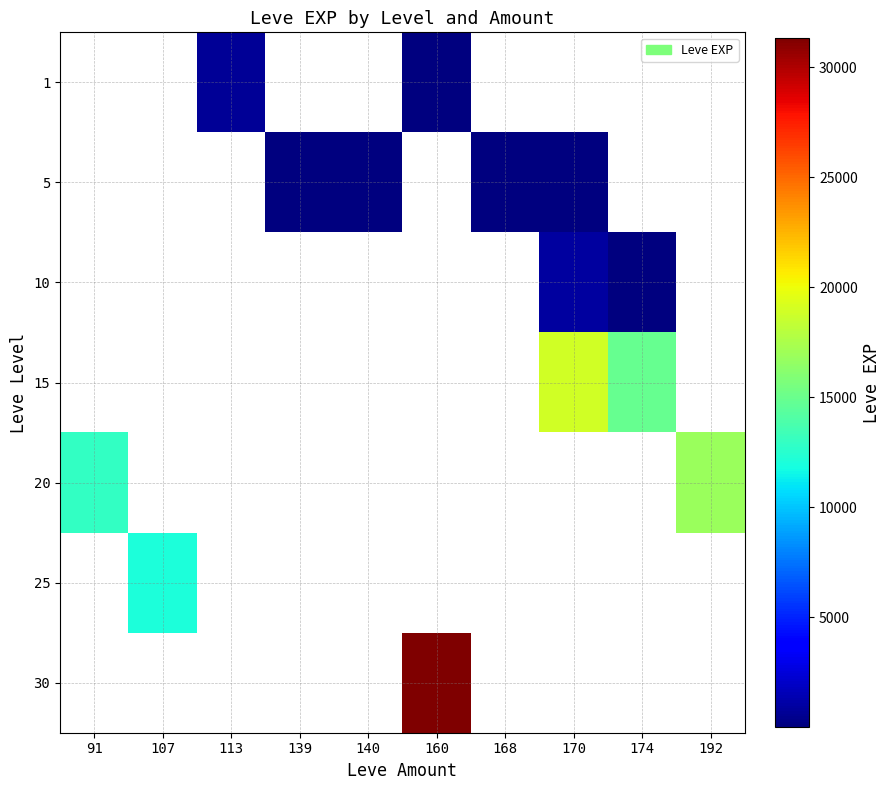

Reading left to right, list all the values displayed in this chart.

1: 91=0	107=0	113=690	139=0	140=0	160=112	168=0	170=0	174=0	192=0
5: 91=0	107=0	113=0	139=3	140=5	160=0	168=6	170=2	174=0	192=0
10: 91=0	107=0	113=0	139=0	140=0	160=0	168=0	170=880	174=9	192=0
15: 91=0	107=0	113=0	139=0	140=0	160=0	168=0	170=18910	174=14920	192=0
20: 91=12960	107=0	113=0	139=0	140=0	160=0	168=0	170=0	174=0	192=16800
25: 91=0	107=12000	113=0	139=0	140=0	160=0	168=0	170=0	174=0	192=0
30: 91=0	107=0	113=0	139=0	140=0	160=31330	168=0	170=0	174=0	192=0